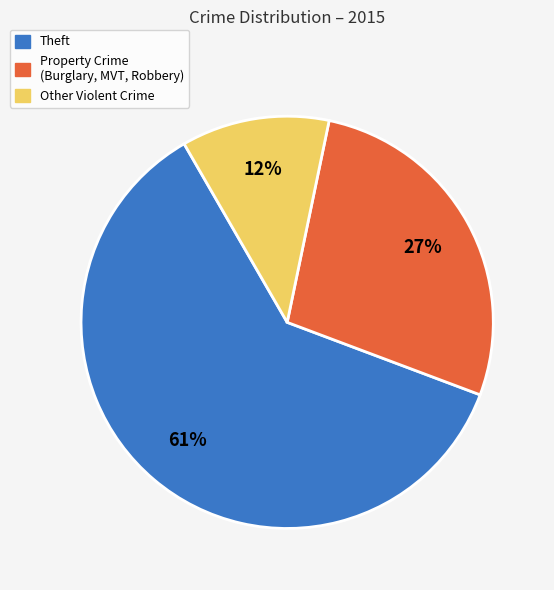

Is there a majority slice in this chart?

Yes